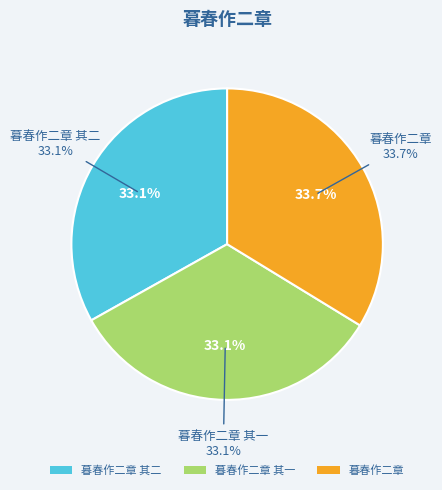

What percentage is the 暮春作二章 其二 slice, to the nearest percent?

33%